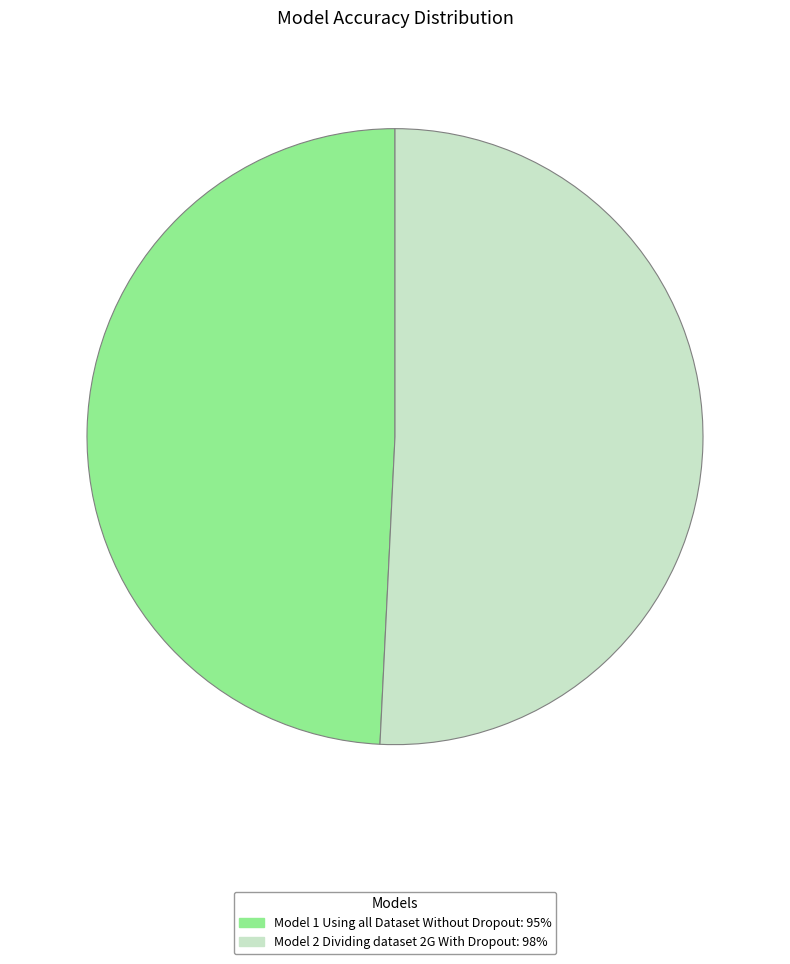

Which category has the biggest portion of the pie?

Model 2 Dividing dataset 2G With Dropout